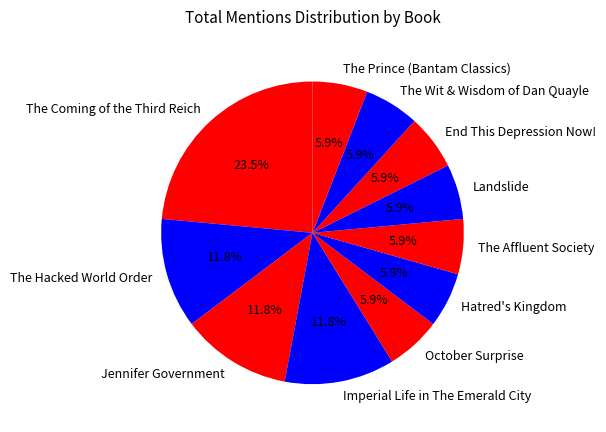

Count the number of slices in the pie.

11